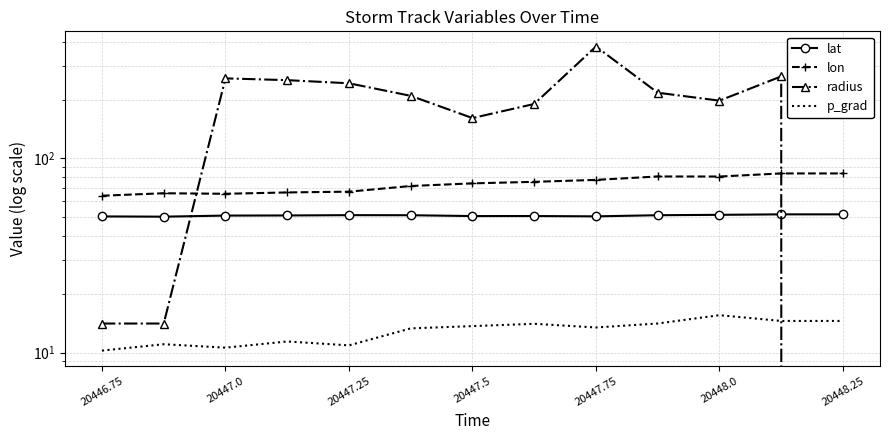

How many values in the lon series are below 74?

6